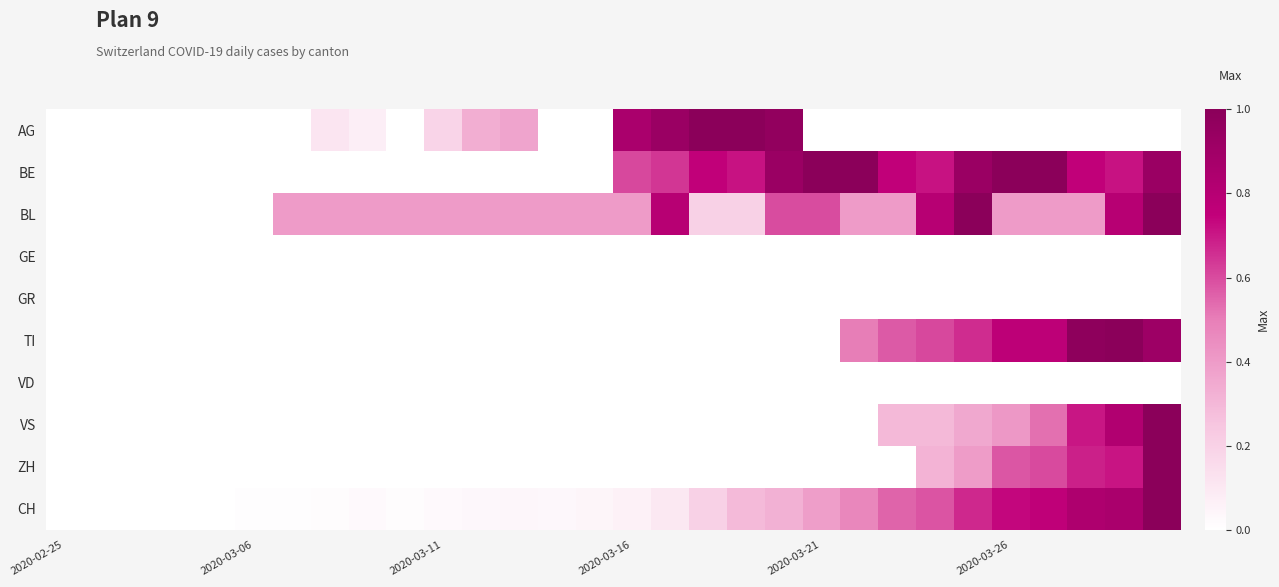

At which category is the sum across all series the highest?

29